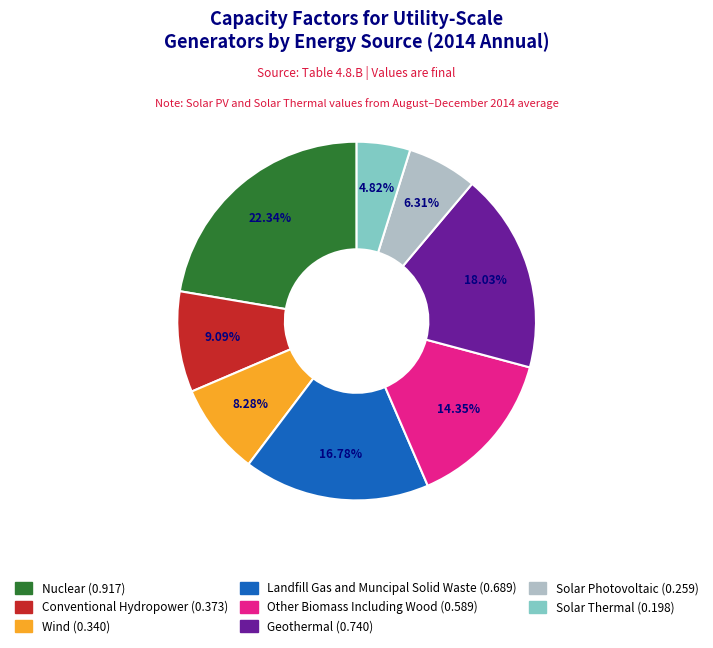

What percentage is NOT represented by Landfill Gas and Muncipal Solid Waste?

83.2%